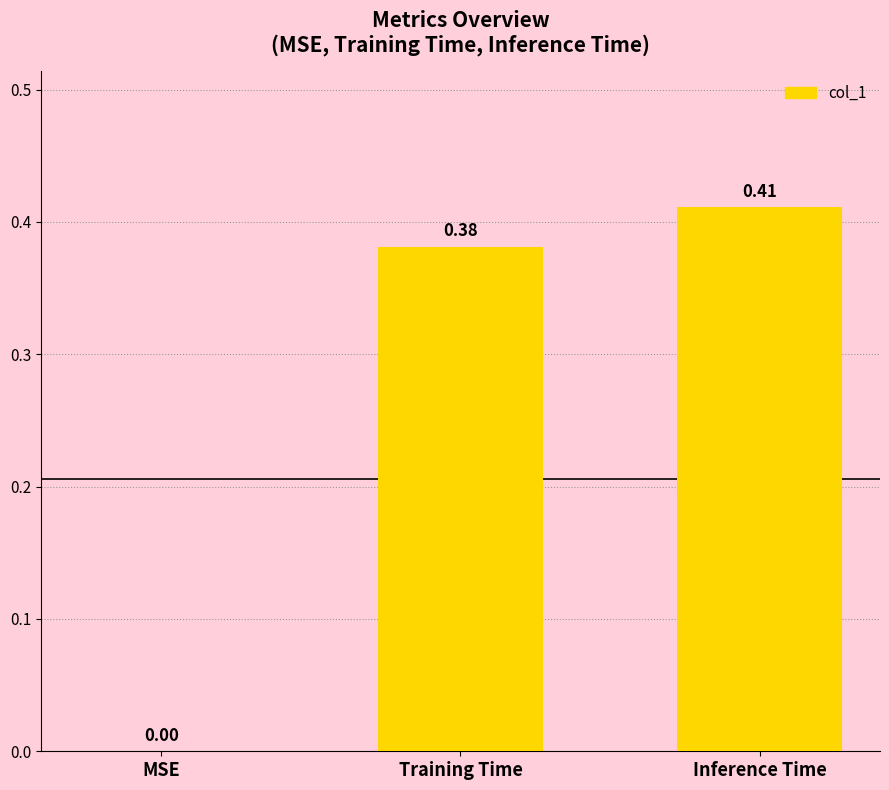

How many distinct data groups are displayed?

1